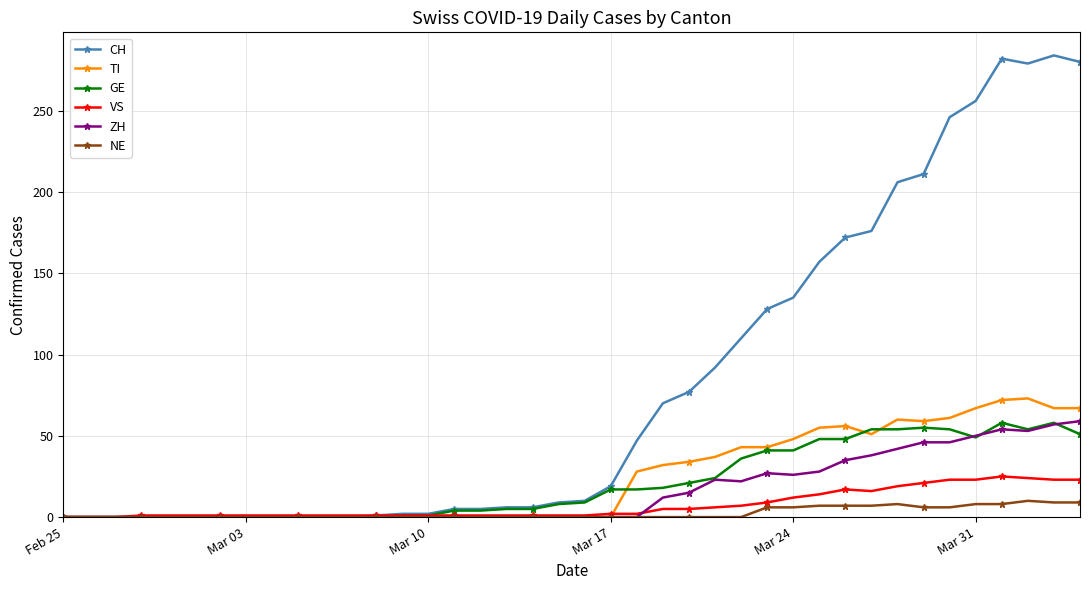

What is the difference between the maximum and minimum values in the GE series?

58